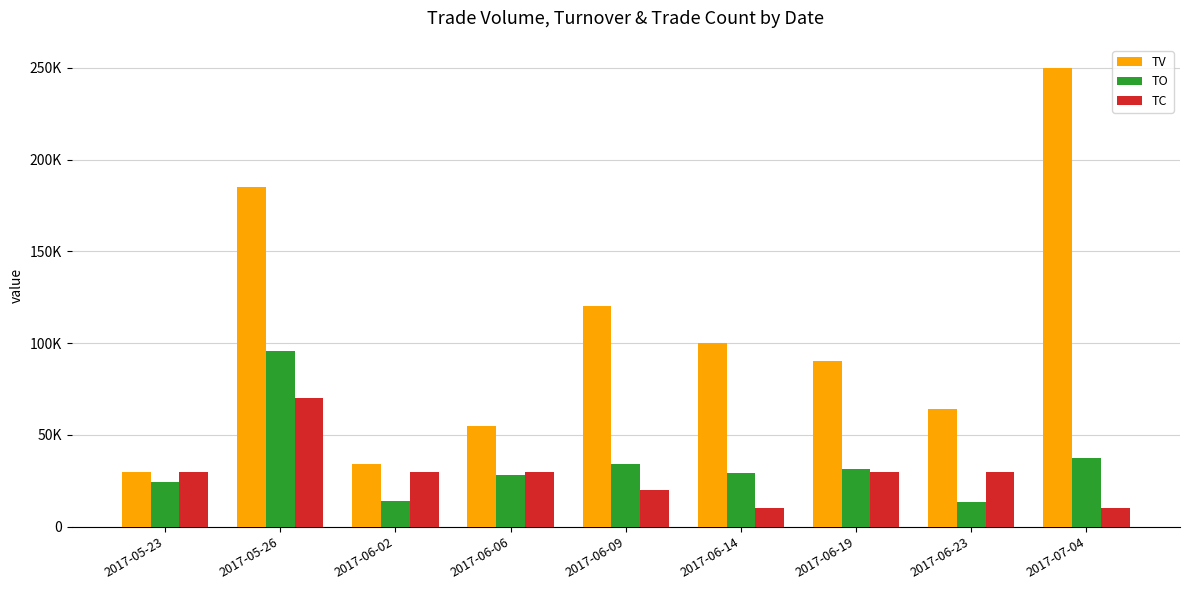

What are all the series names shown in the legend?

TV, TO, TC